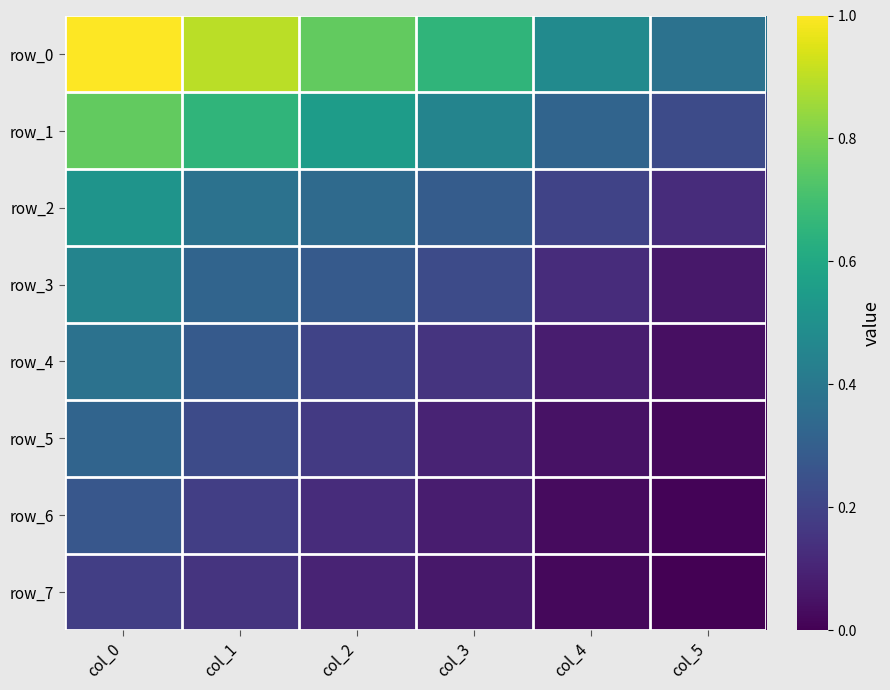

The value of row_3 at col_3 is 0.1. True or false?

False